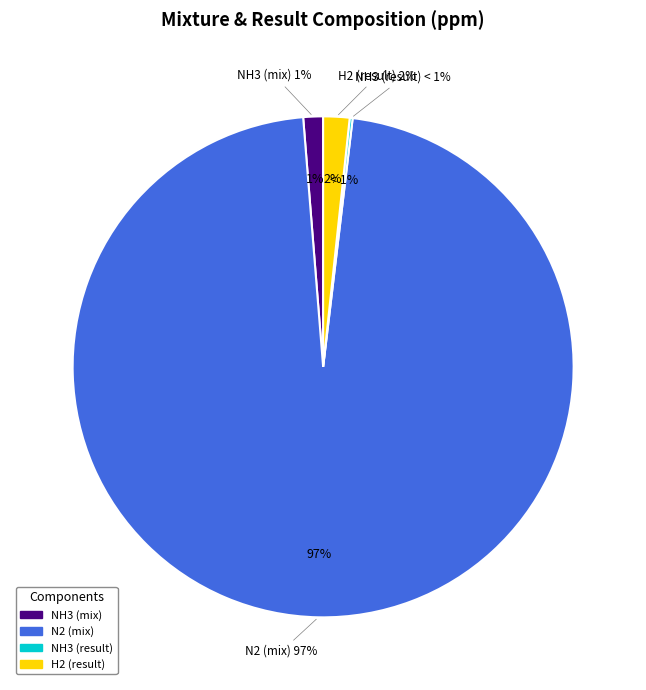

Which has a higher value, H2 (result) or NH3 (result)?

H2 (result)